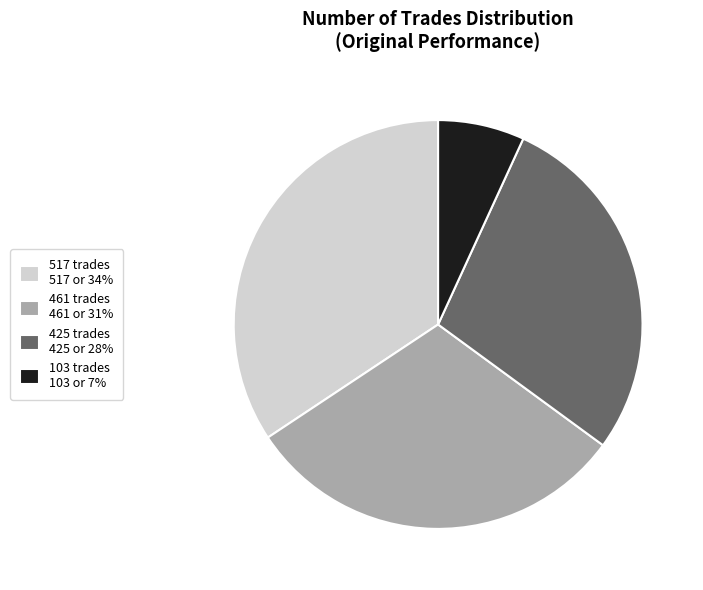

Is it true that 103 trades is 7% of the pie?

True